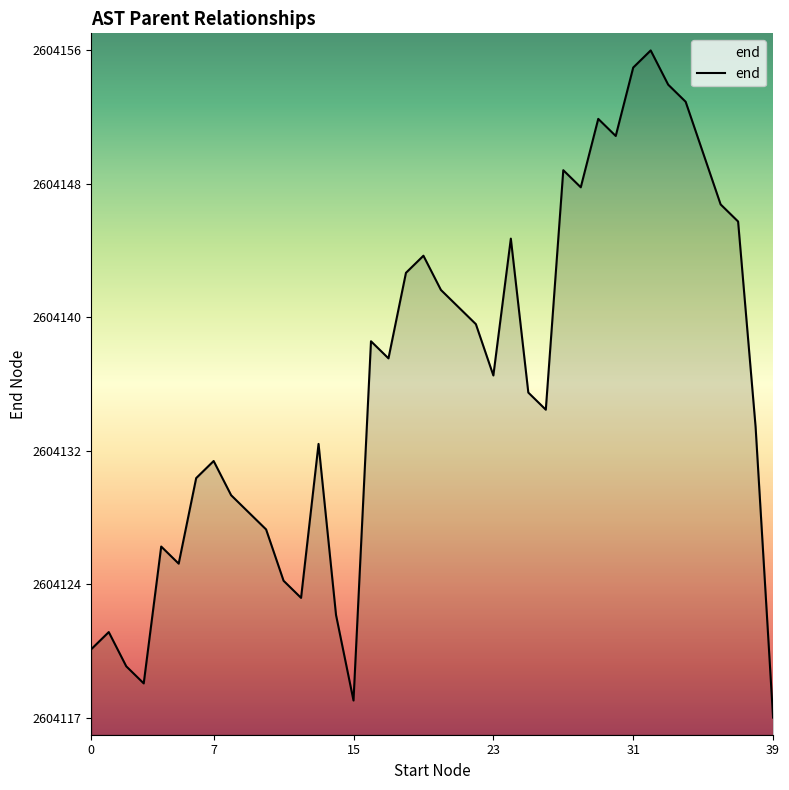

What is the maximum value shown in the chart?

2604156